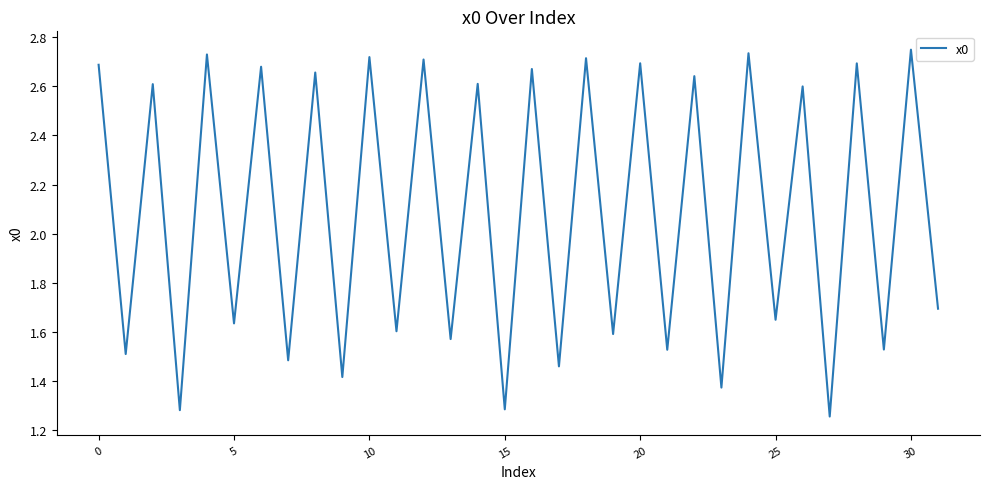

How many lines are shown in the chart?

1